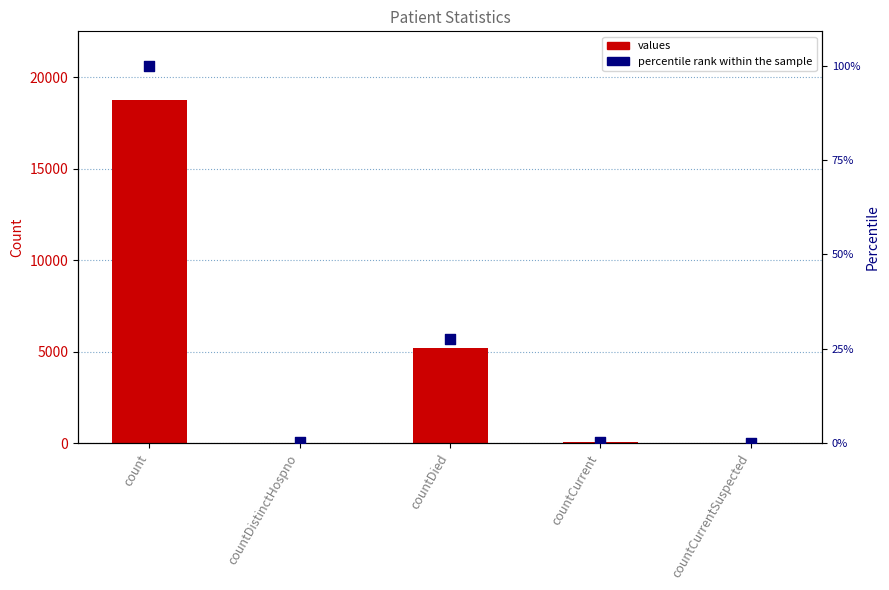

At which category is the sum across all series the highest?

count